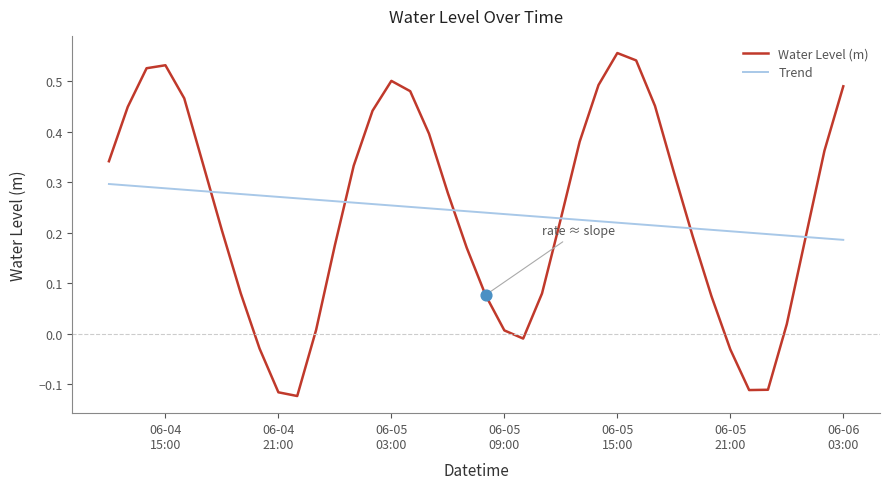

Rank the series by their maximum value, from lowest to highest.

Trend, Water Level (m)